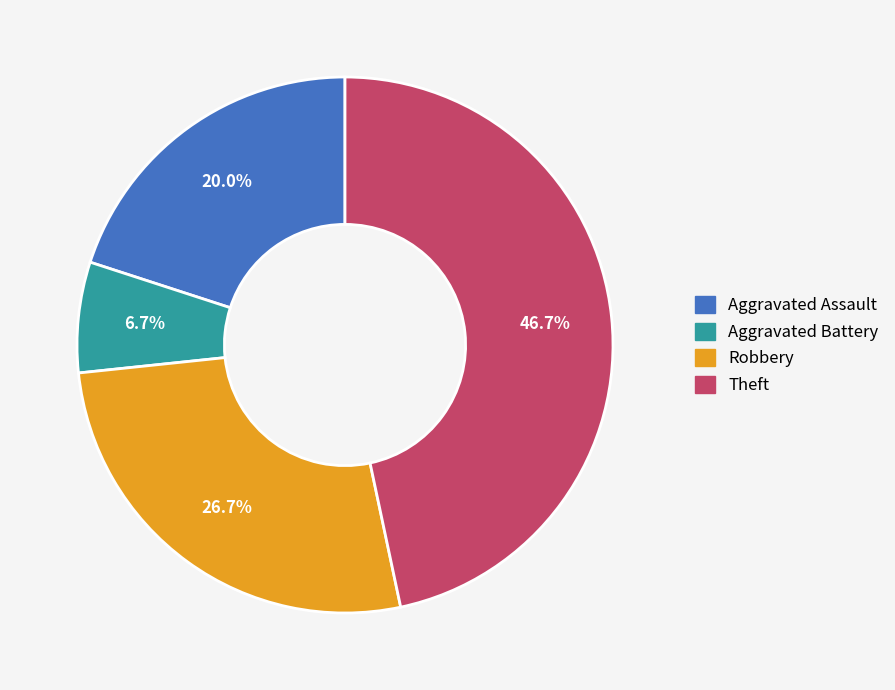

Between Aggravated Battery and Aggravated Assault, which is larger?

Aggravated Assault